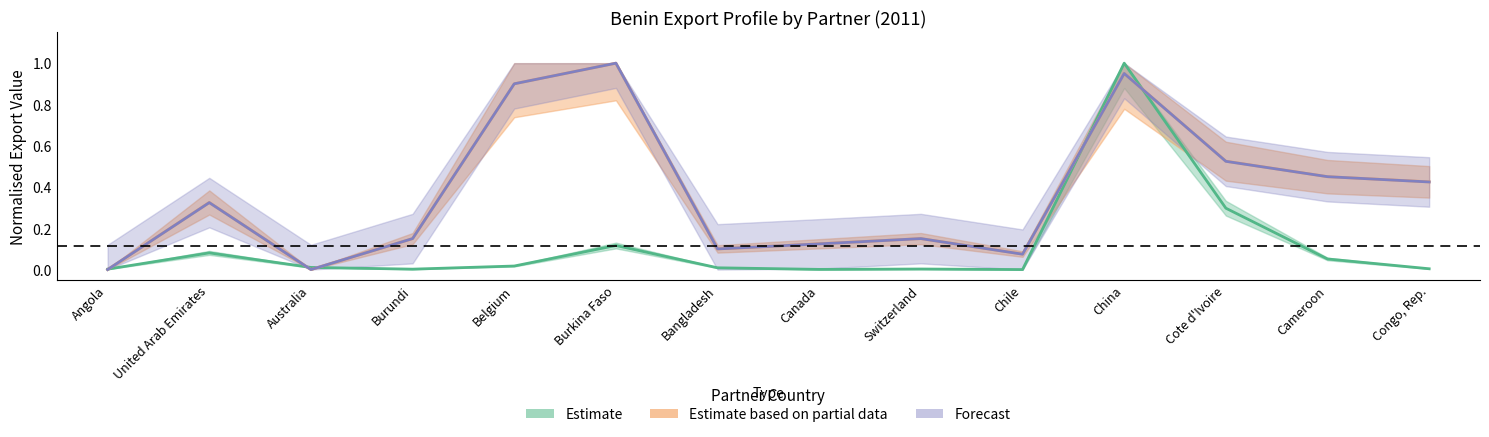

After their last crossing, which series has the higher values: Forecast or Estimate based on partial data?

Estimate based on partial data